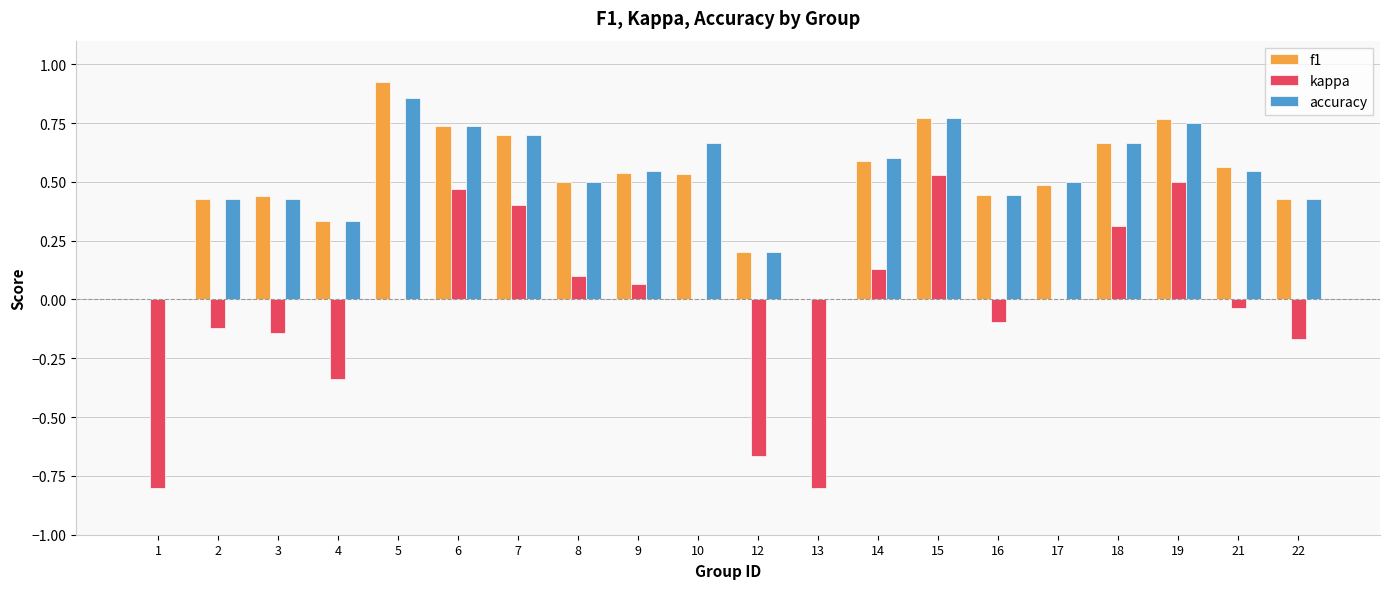

What is the sum of all f1 values?

10.0